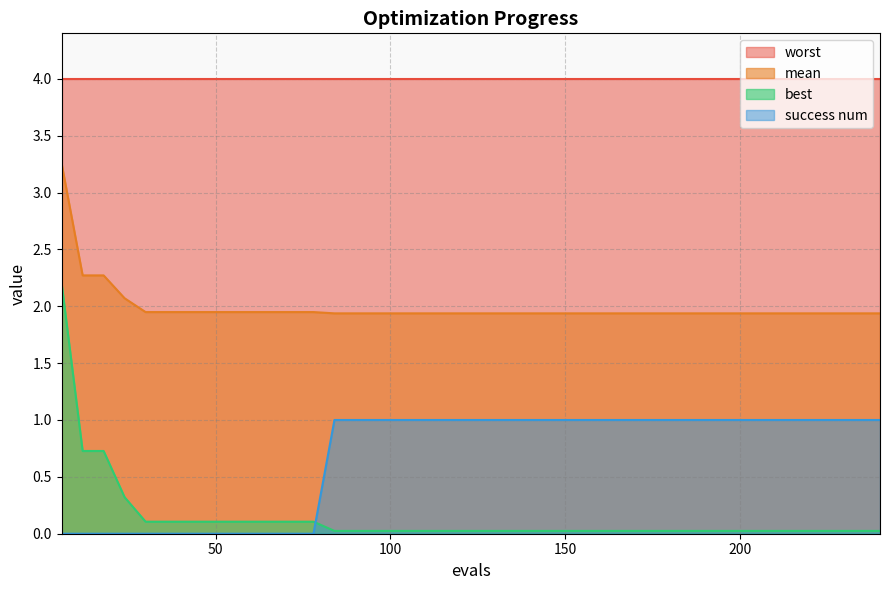

True or false: mean and worst intersect in this chart.

False